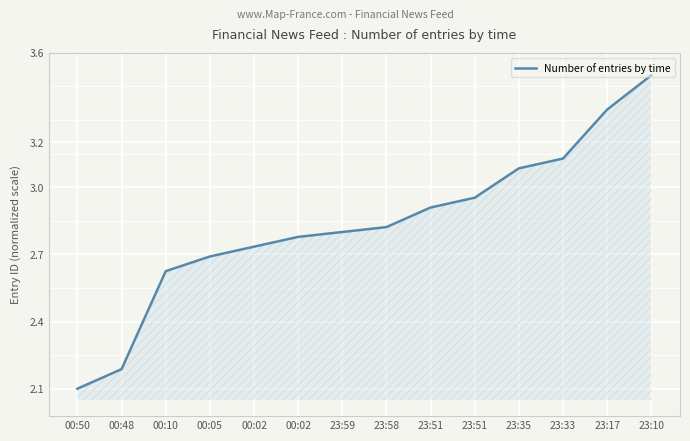

What is the greatest value displayed?

3.5